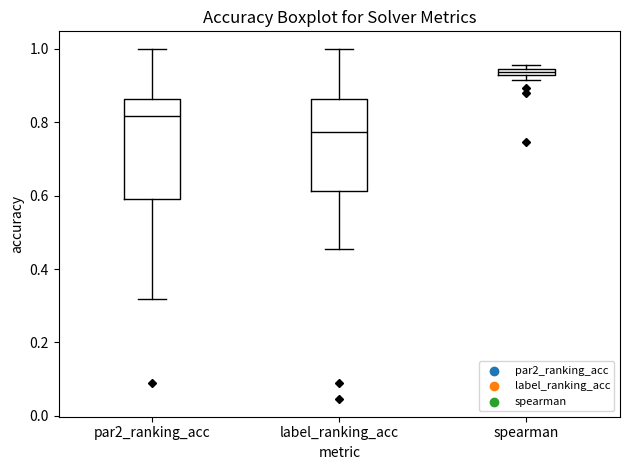

Which box's median line is the lowest?

label_ranking_acc